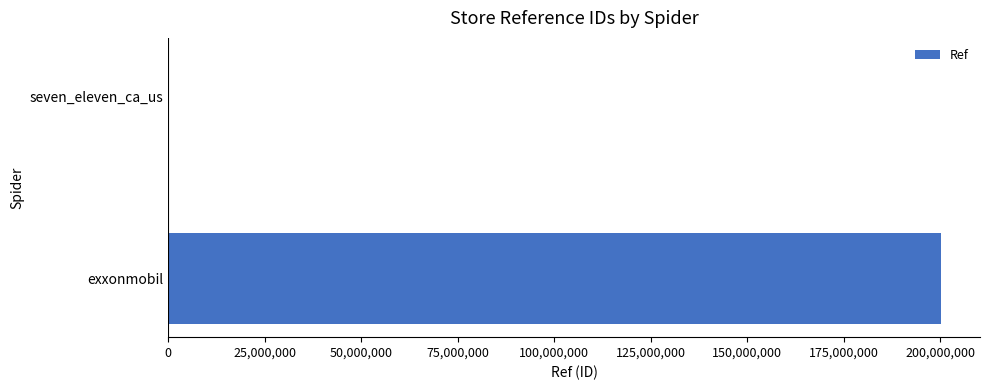

The chart shows a value of 200311828 at exxonmobil. True or false?

True